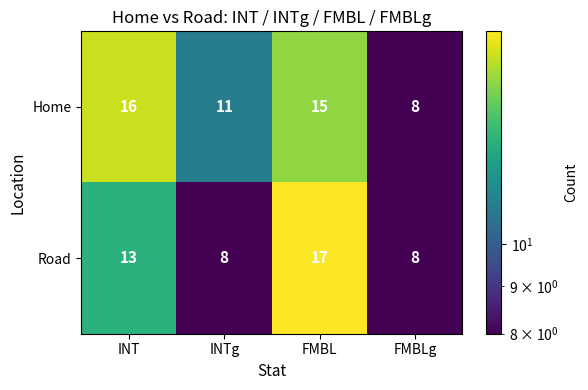

Rank the series at FMBL from lowest to highest value.

Home, Road